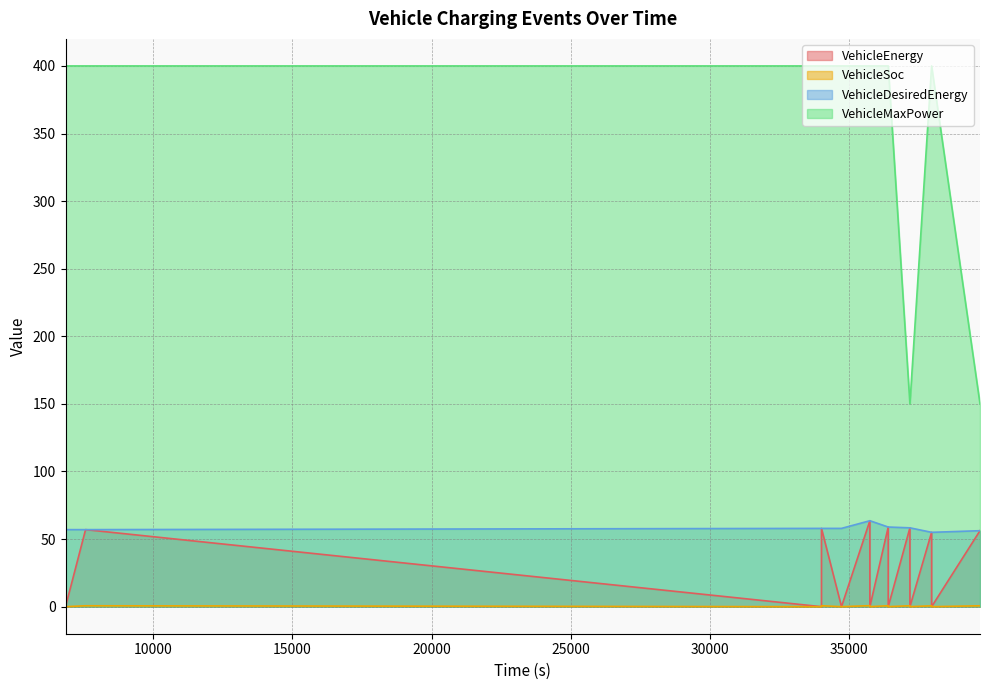

Between 35760 and 39720, which is larger?

35760